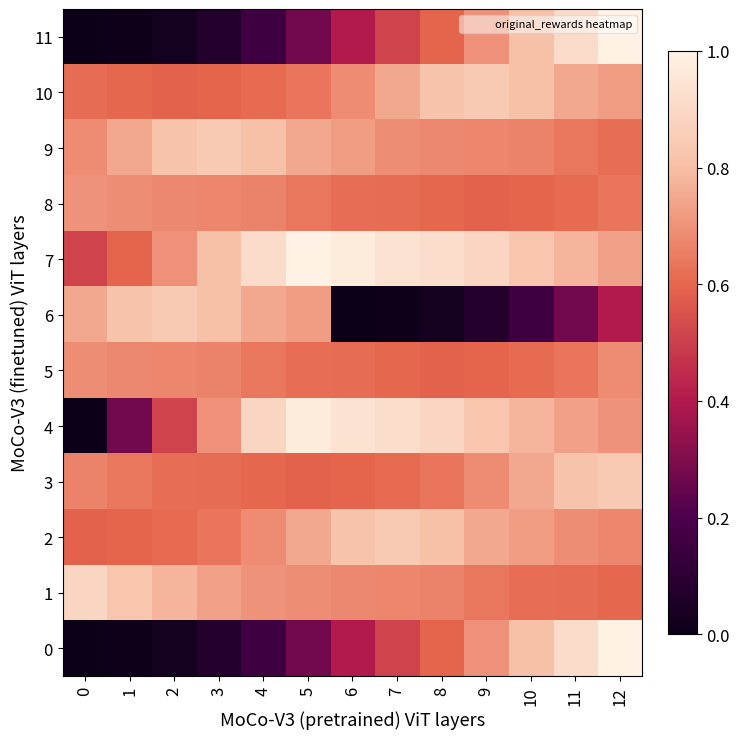

Count the number of categories in the chart.

13